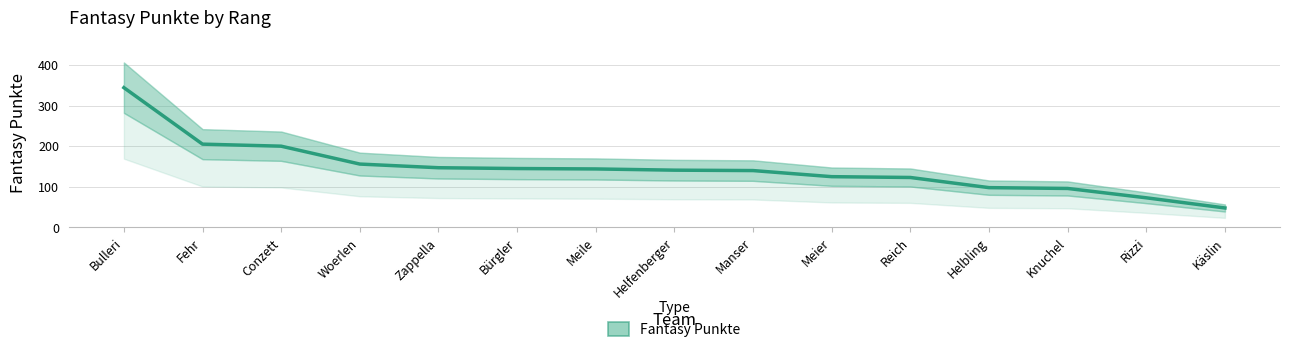

What is the sum of the values at Reich and Fehr?

328